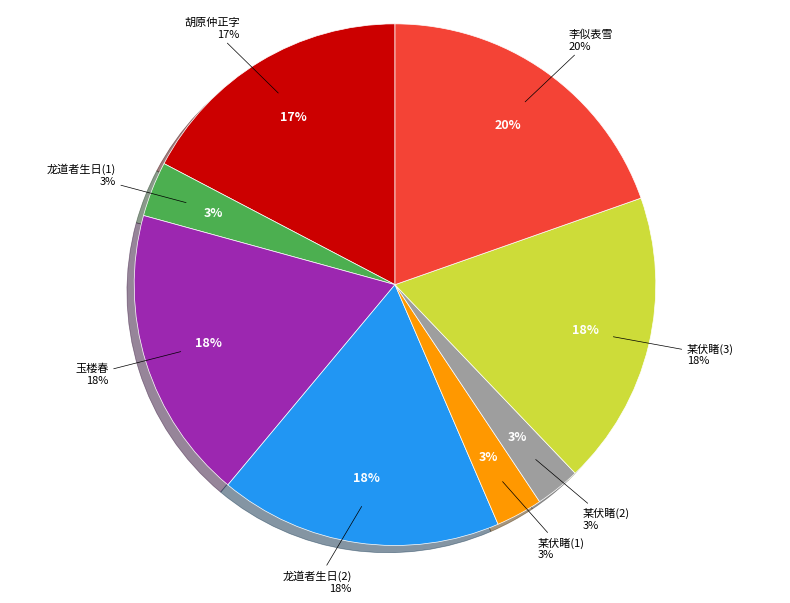

The 某伏睹判府司徒侍中置酒宴客即时雪作谨成七 slice represents 1% of the pie. True or false?

False